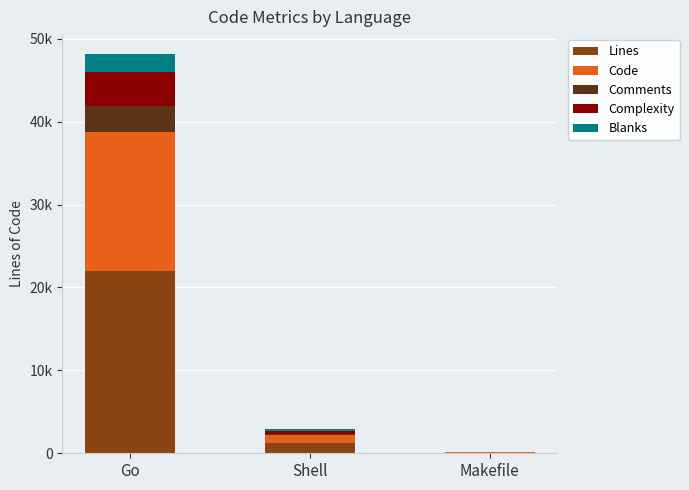

The value of Lines at Go is 22031. True or false?

True